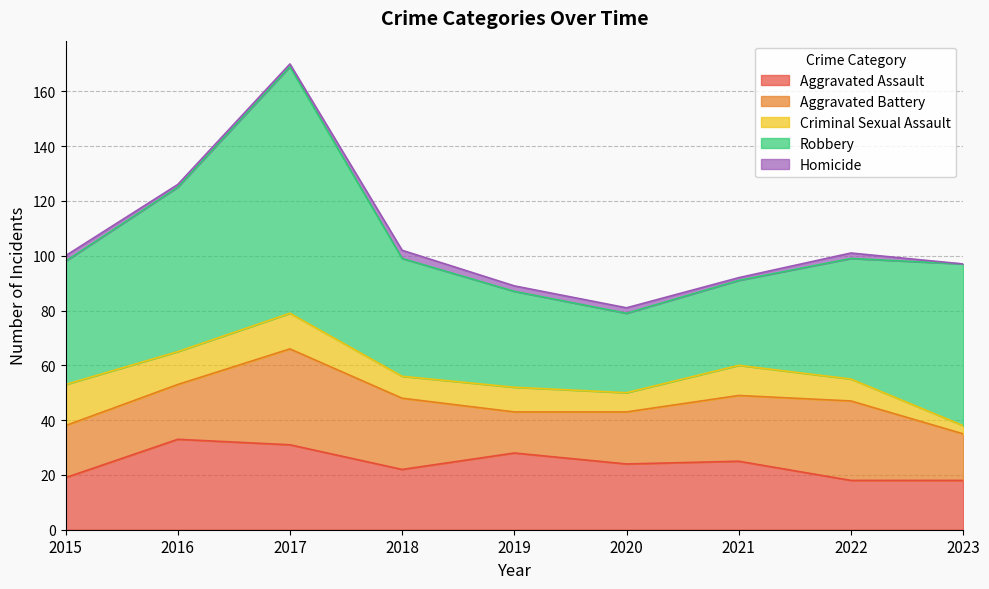

How many interior local valleys does the Aggravated Assault series have?

2